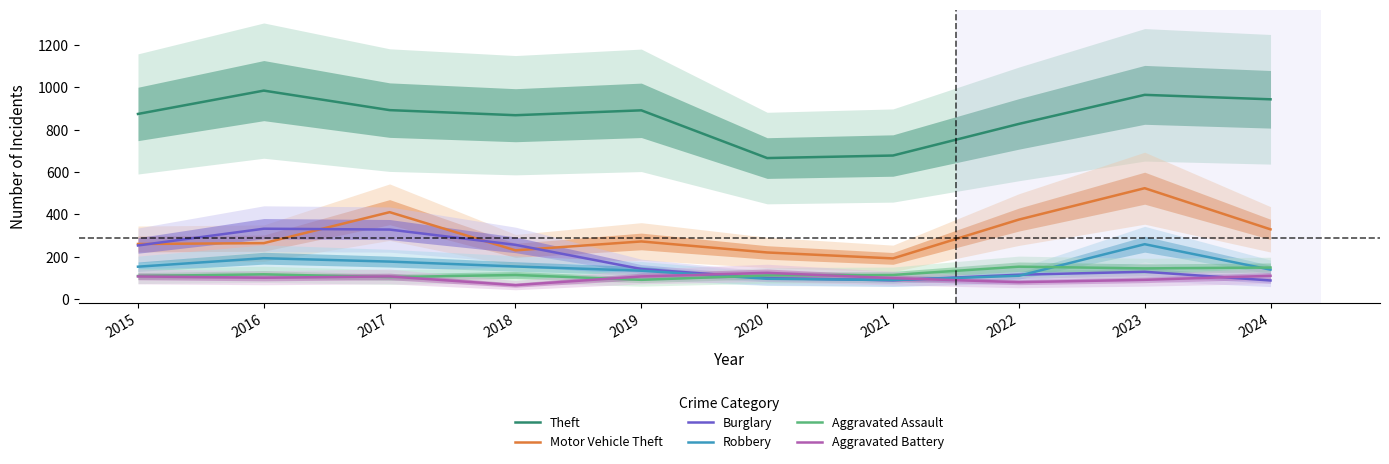

What is the sum of all Motor Vehicle Theft values?

3085